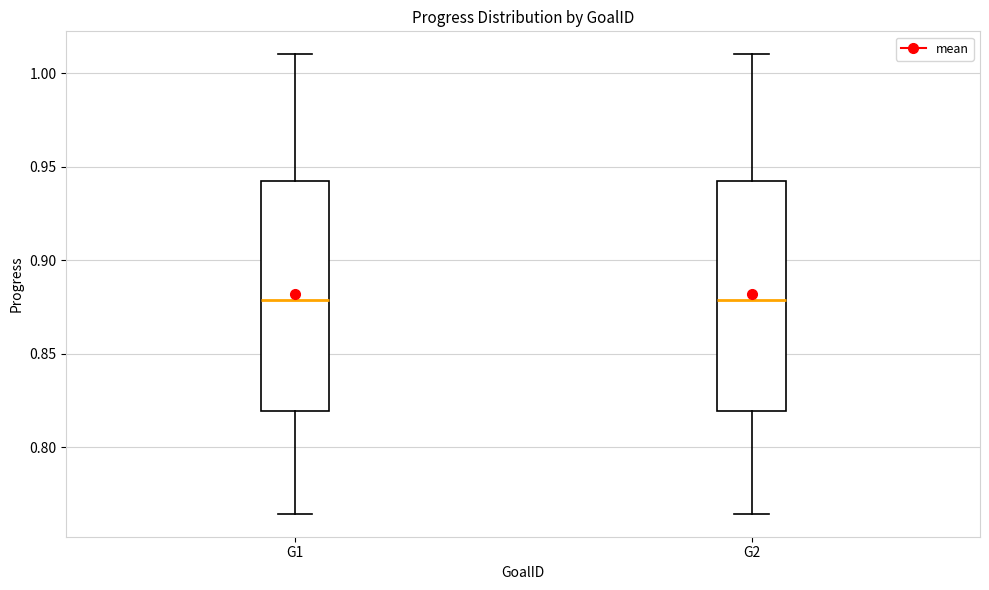

Reading left to right, transcribe this box plot: for each box, give where its median line is, the range the box spans, and where its two whiskers end, as read against the y-axis. The values are not printed on the chart, so give them approximately, as read against the axis.

G1: median 0.880, box 0.820 to 0.940, whiskers 0.765 to 1.010
G2: median 0.880, box 0.820 to 0.940, whiskers 0.765 to 1.010